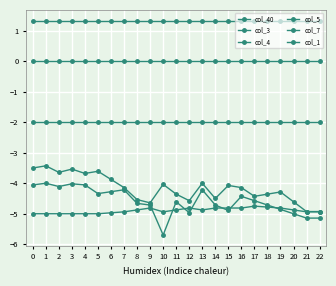

Where is col_1 nearest to the value -4?

17